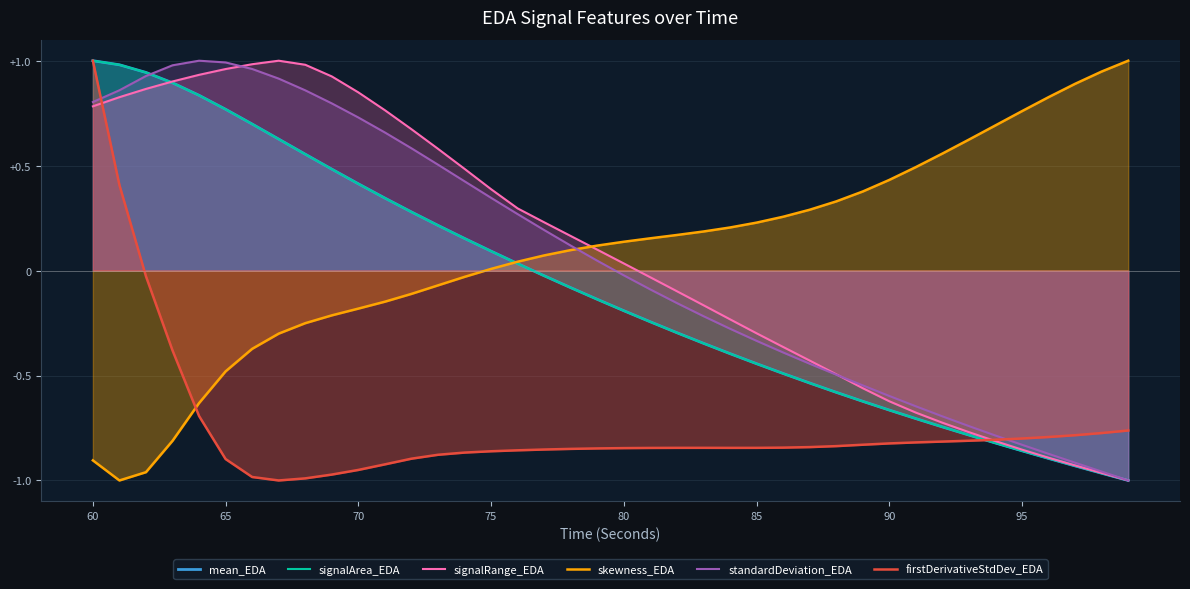

At which category is the sum across all series the highest?

60